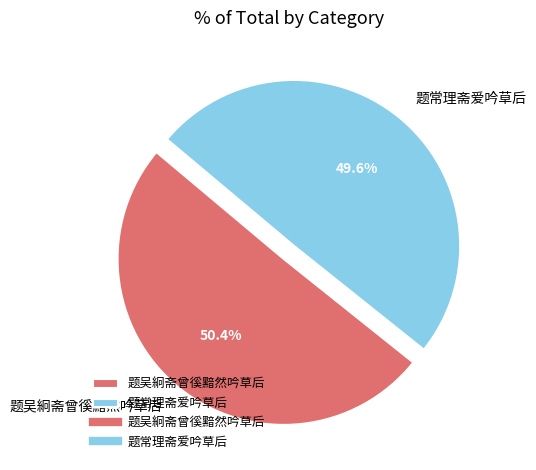

What percentage is NOT represented by 题常理斋爱吟草后?

50.4%